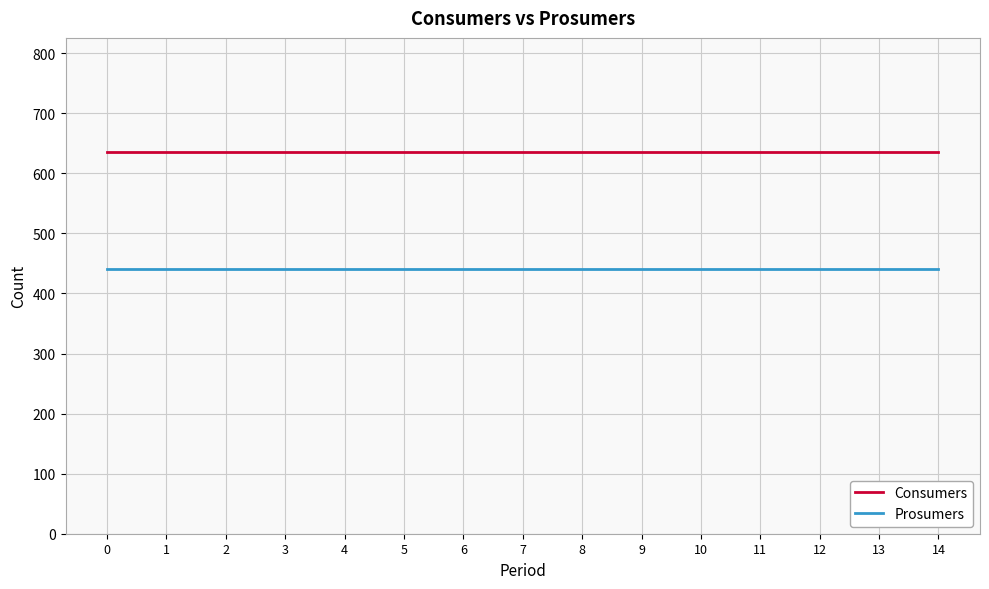

What is the difference between the highest and lowest values at 6?

195